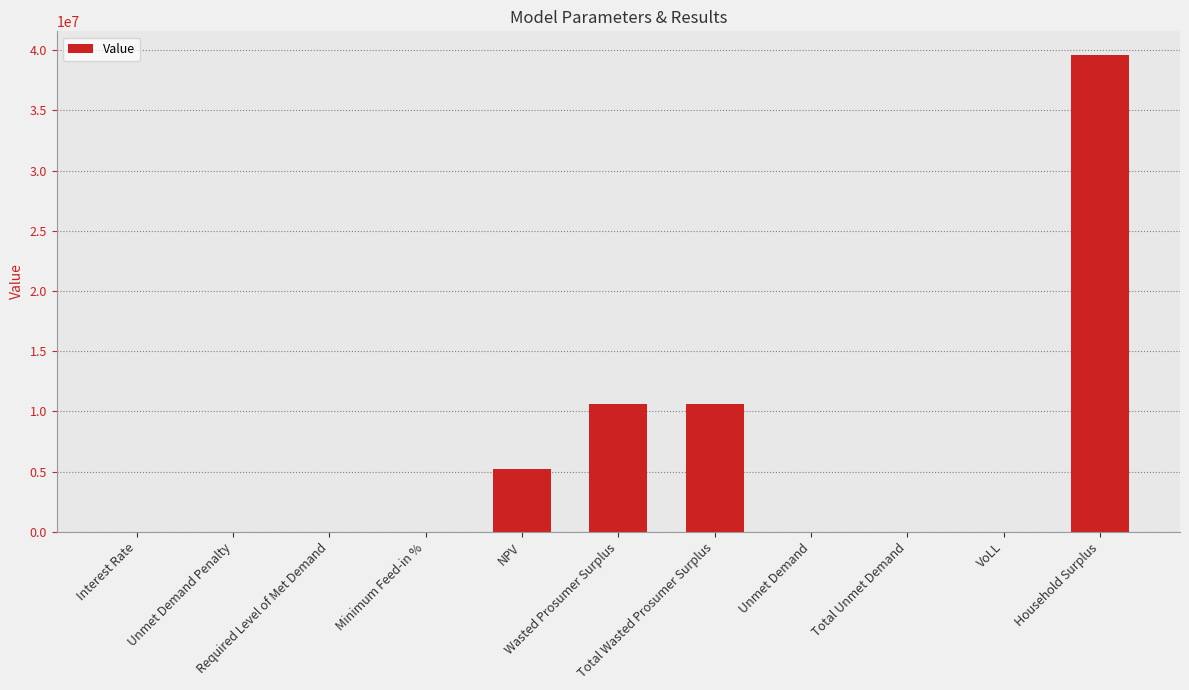

What is the maximum value shown in the chart?

39594109.8